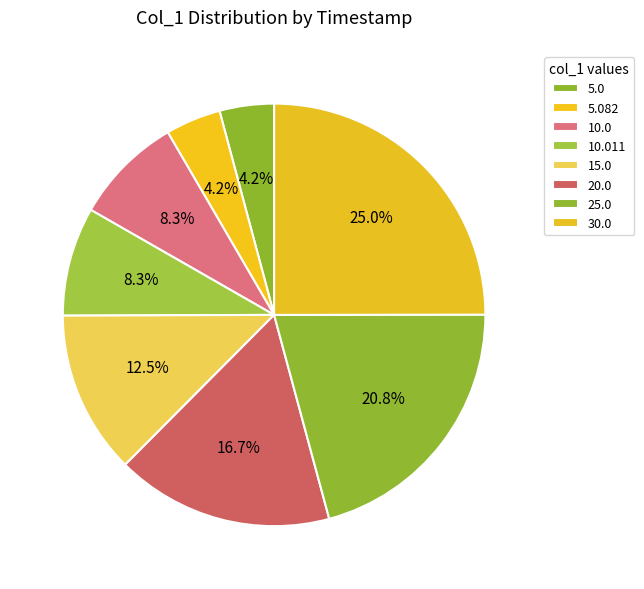

To the nearest percent, what percentage of the pie is 10.0?

8%